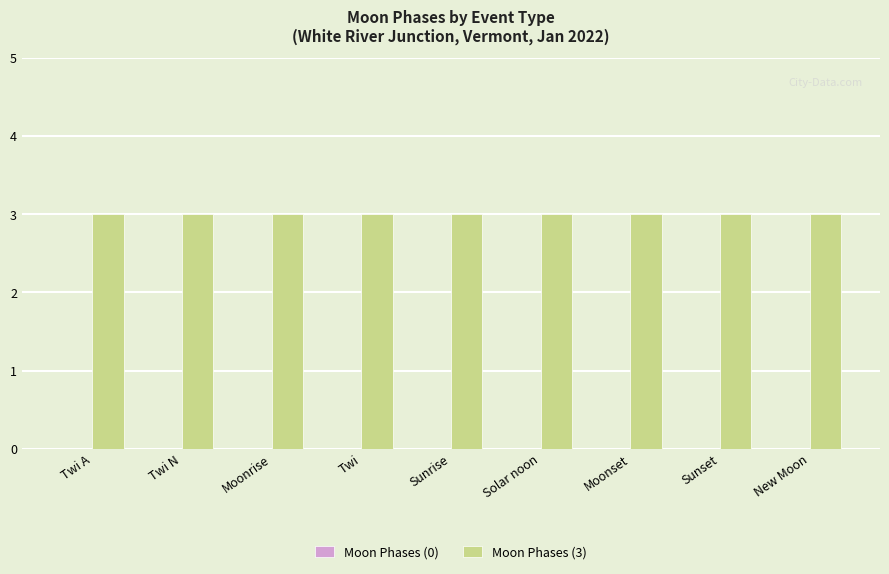

Reading left to right, extract all data points from this chart.

Moon Phases (0): Twi A=0	Twi N=0	Moonrise=0	Twi=0	Sunrise=0	Solar noon=0	Moonset=0	Sunset=0	New Moon=0
Moon Phases (3): Twi A=3	Twi N=3	Moonrise=3	Twi=3	Sunrise=3	Solar noon=3	Moonset=3	Sunset=3	New Moon=3